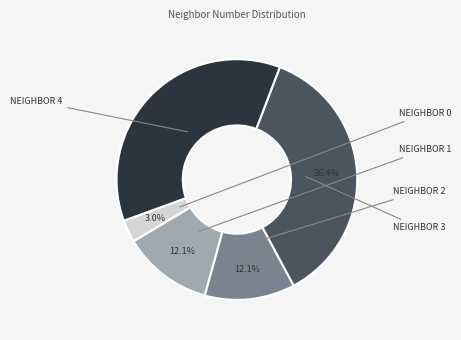

How many segments does this pie chart have?

5